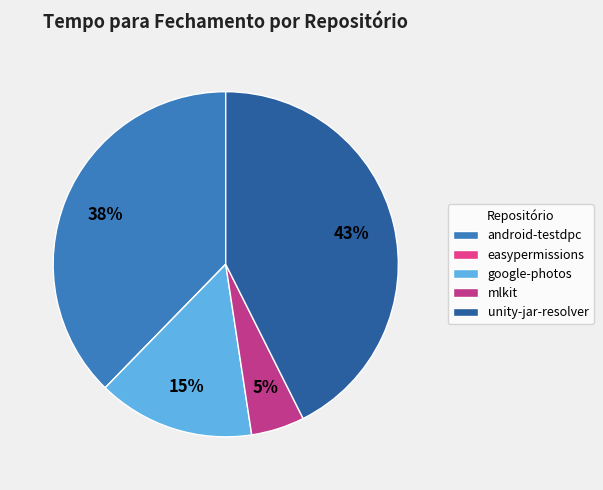

What is the largest slice in the pie chart?

unity-jar-resolver